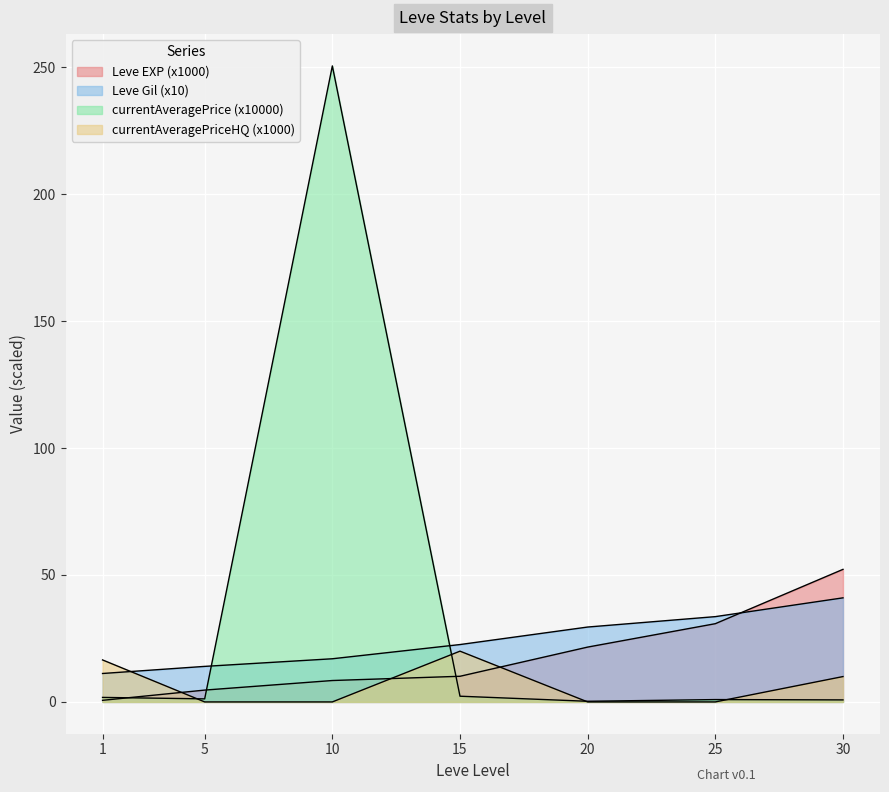

Reading left to right, extract all data points from this chart.

Leve EXP: 0.6	4.7	8.4	10.1	21.6	30.8	52.2
Leve Gil: 11.2	14.0	17.0	22.6	29.5	33.6	41.0
currentAveragePrice: 1.8	1.2	250.6	2.3	0.3	0.9	0.8
currentAveragePriceHQ: 16.5	0.0	0.0	20.0	0.0	0.0	10.0